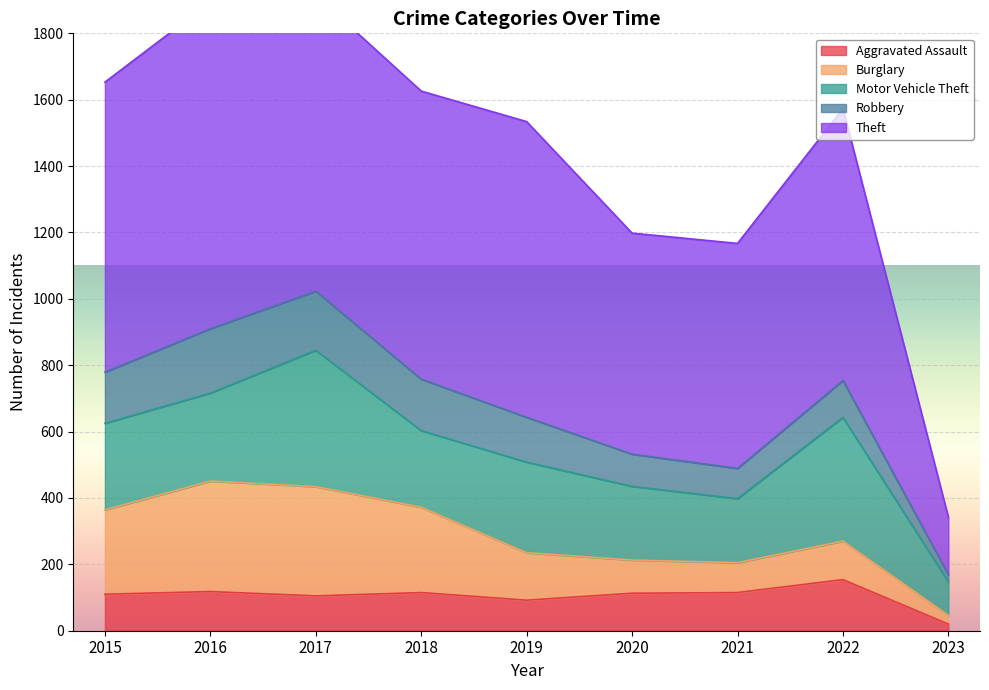

Which series has the widest spread of values?

Theft